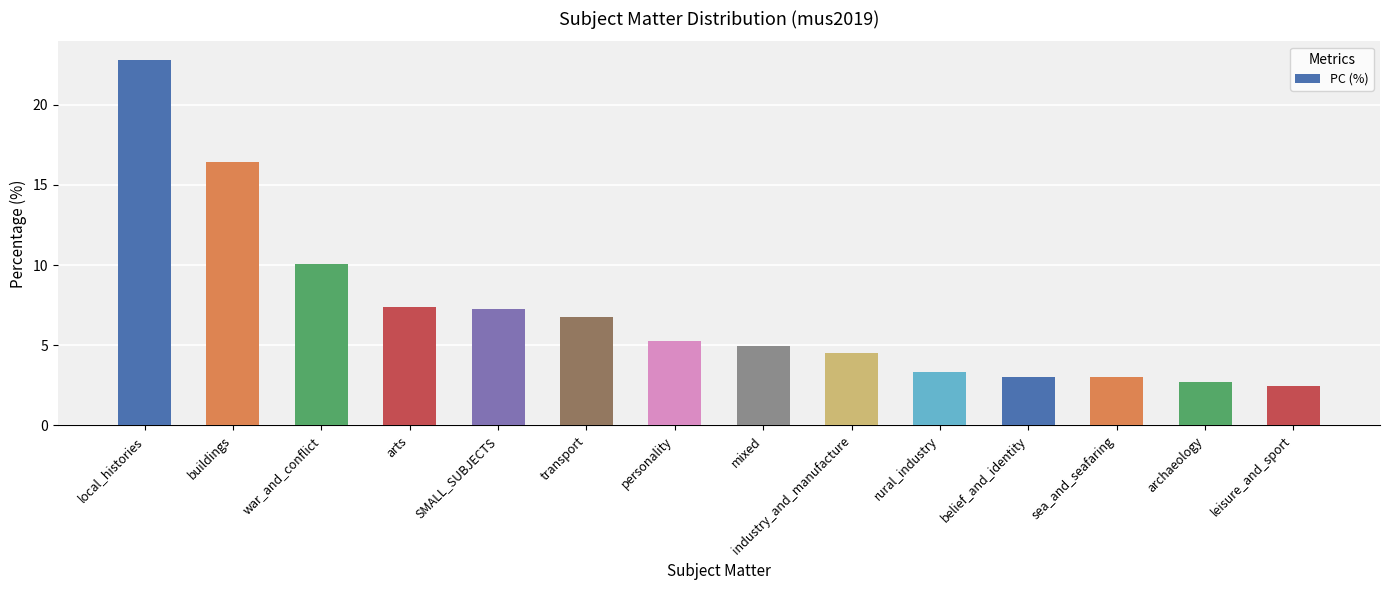

True or false: the data shows 10.1 at war_and_conflict.

True